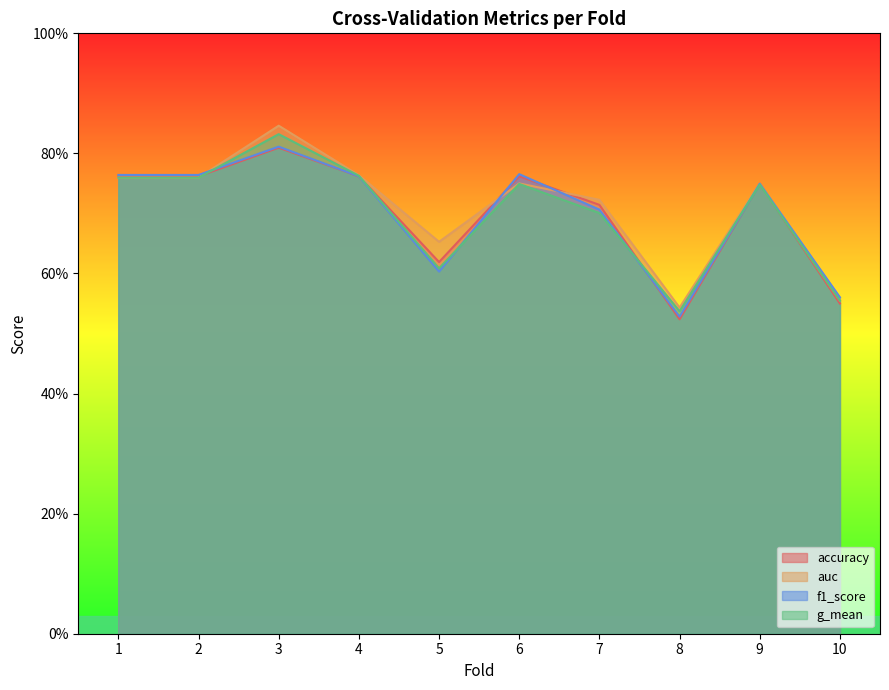

At which category does the chart reach its peak across all series?

3